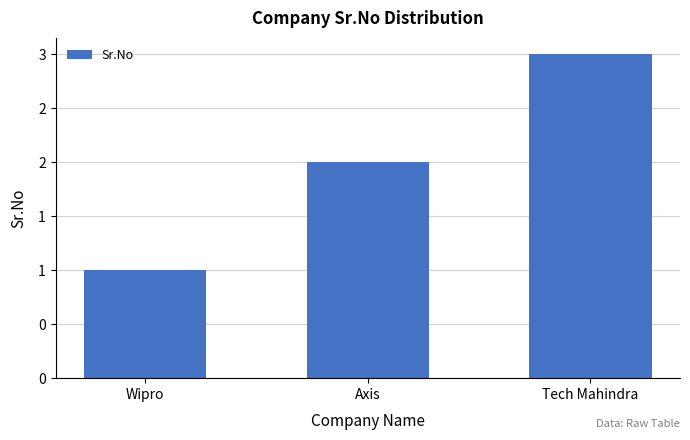

Are the bars horizontal?

No